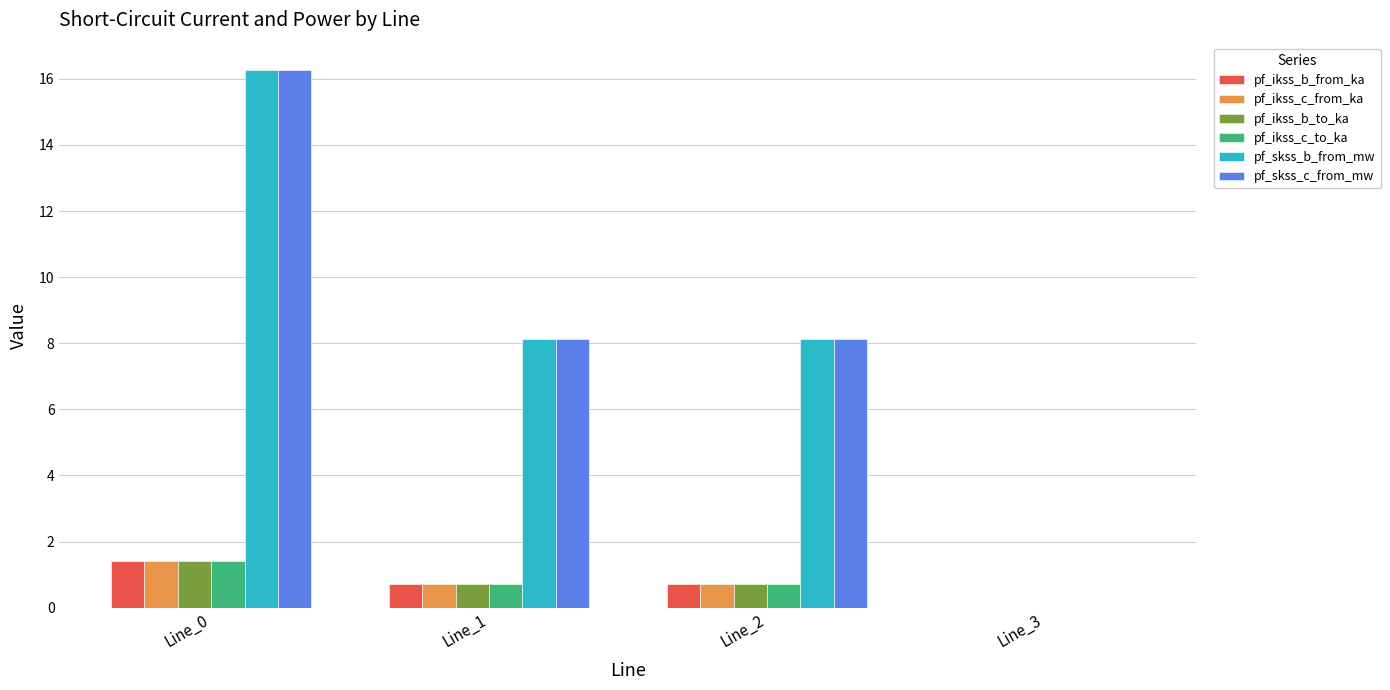

Is the value of pf_ikss_b_to_ka at Line_0 greater than the value of pf_ikss_c_to_ka at Line_3?

Yes